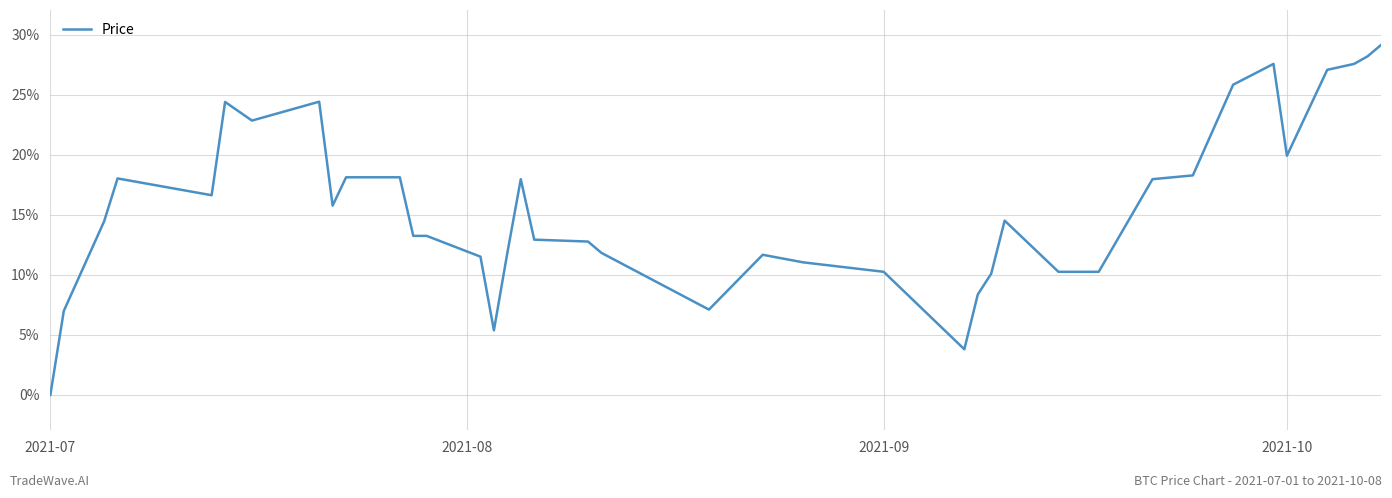

What is the maximum value shown in the chart?

29.2